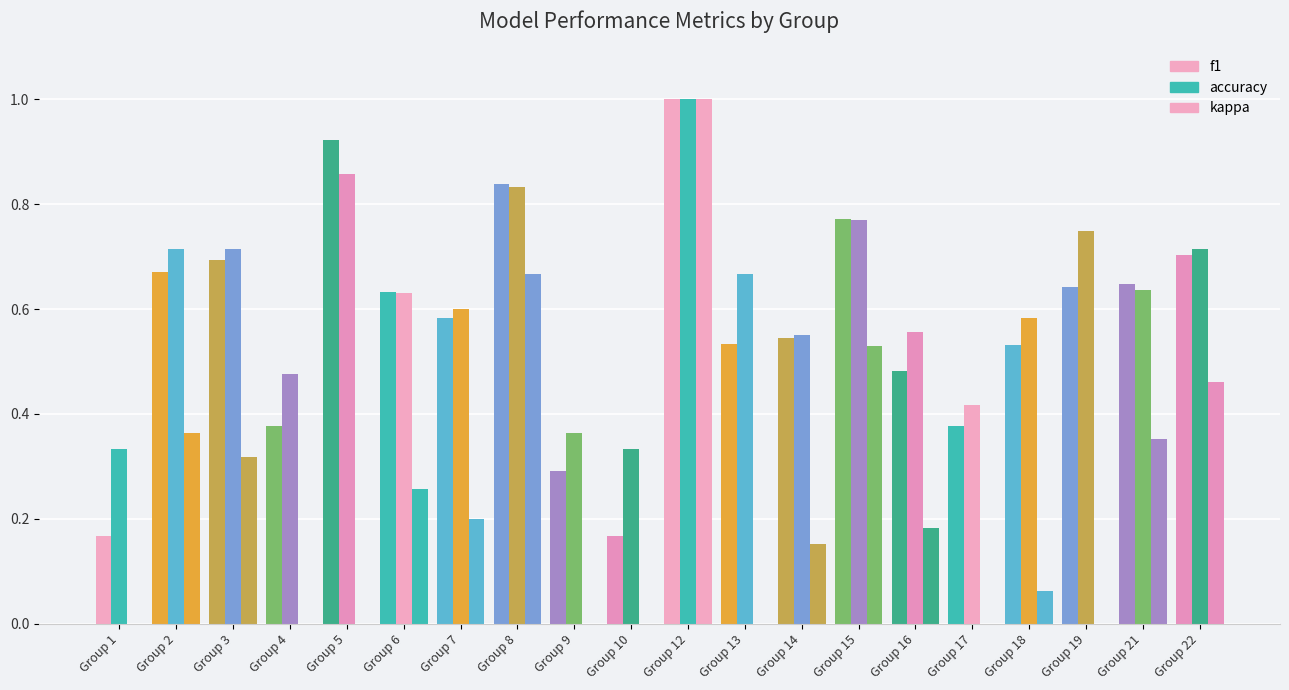

Which category has the highest value in the f1 series?

Group 12